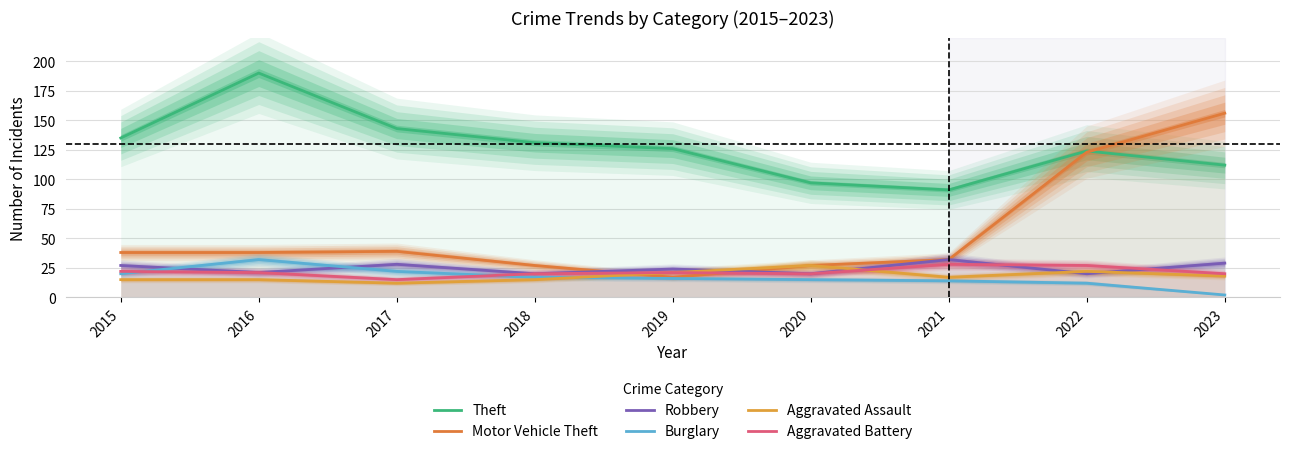

Is this an area chart (filled region under the line)?

No